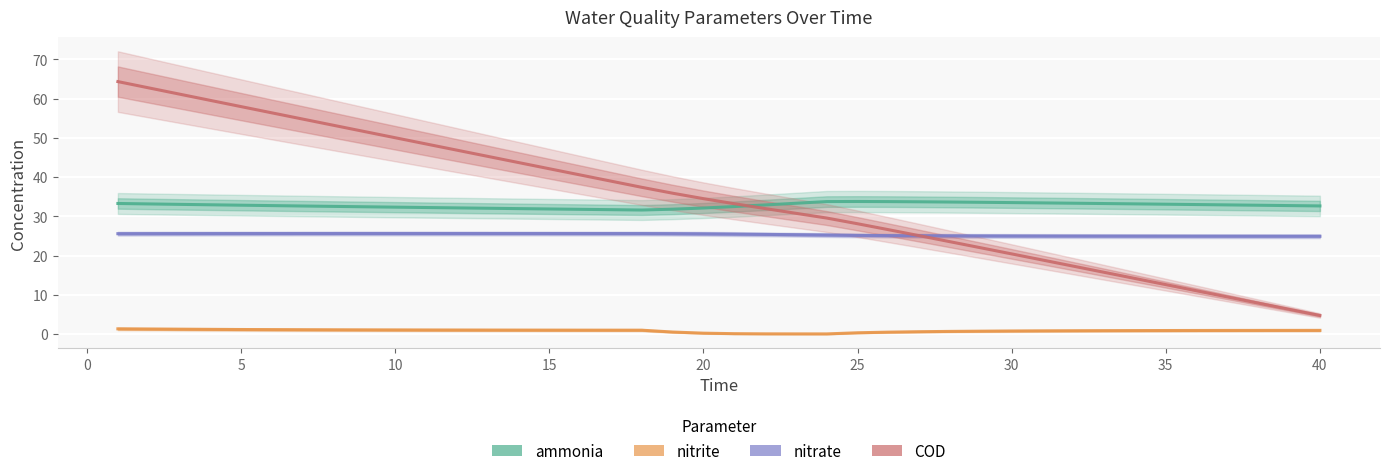

What is the difference between the COD values at 25 and 1?

36.2